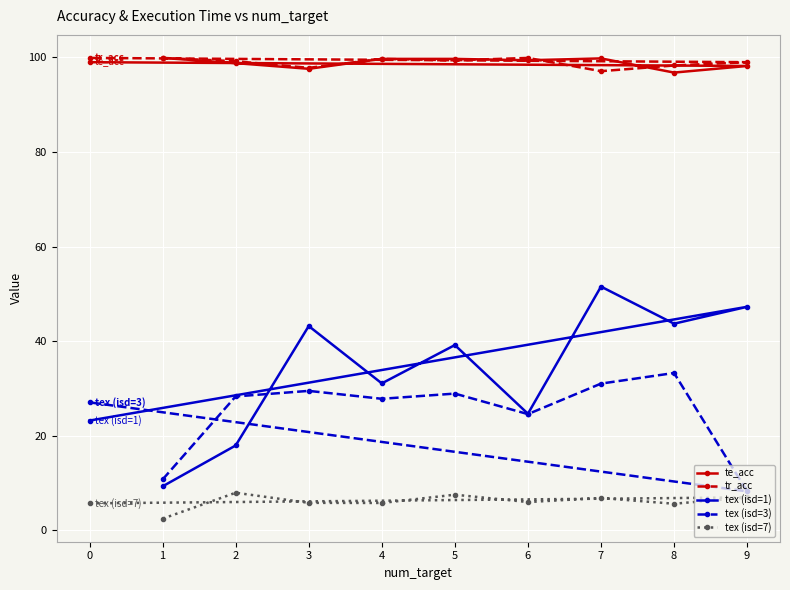

What is the difference between the tex (isd=3) values at 4 and 1?

17.1